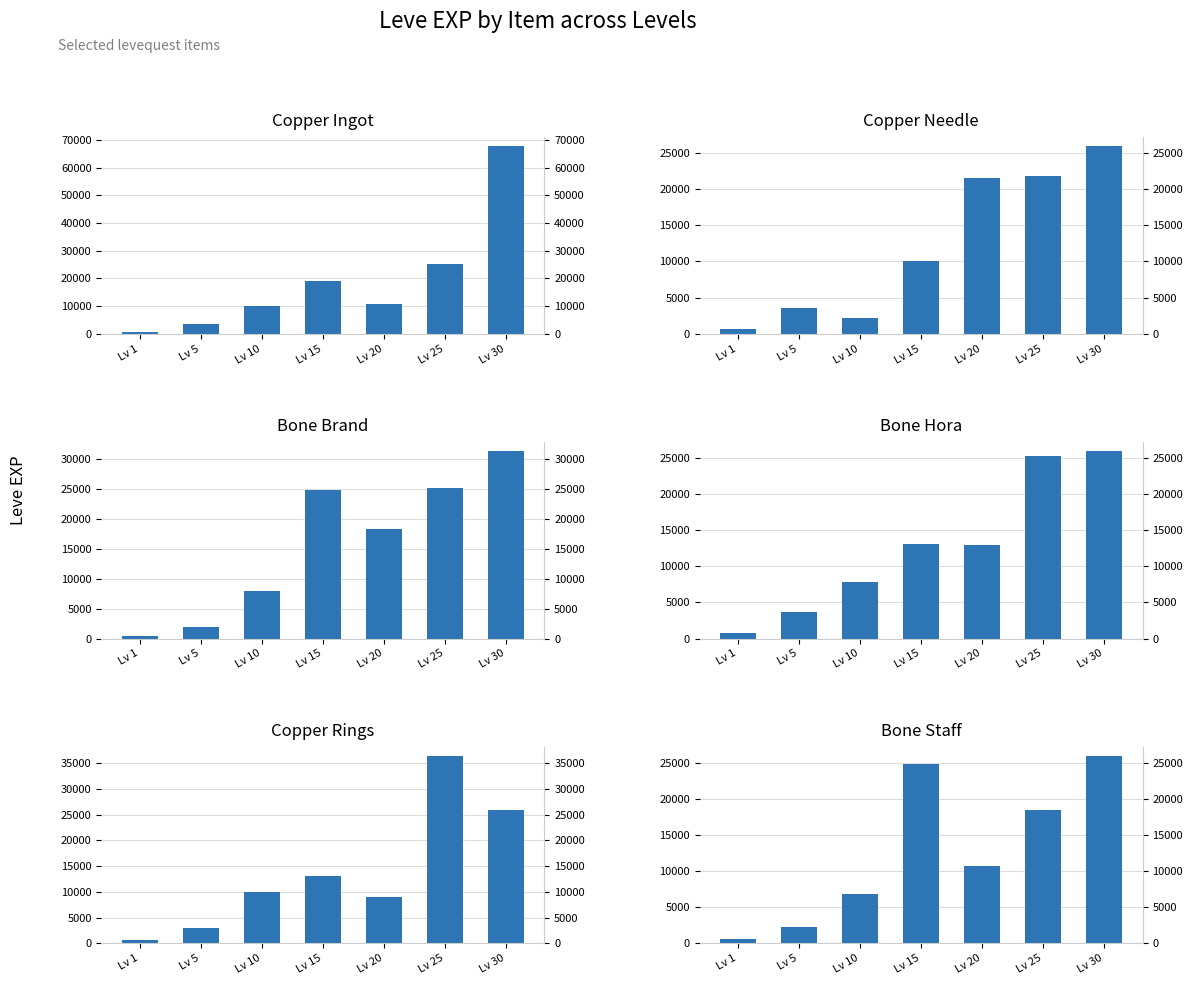

Reading right to left, transcribe all the data shown in this chart.

Copper Ingot: 67730	25250	10710	18910	9990	3600	630
Copper Needle: 25900	21830	21600	10100	2230	3600	630
Bone Brand: 31330	25250	18290	24790	7880	1980	450
Bone Hora: 25900	25250	12960	13040	7880	3600	720
Copper Rings: 25900	36390	8990	13040	9990	3040	630
Bone Staff: 25900	18490	10710	24790	6880	2230	630